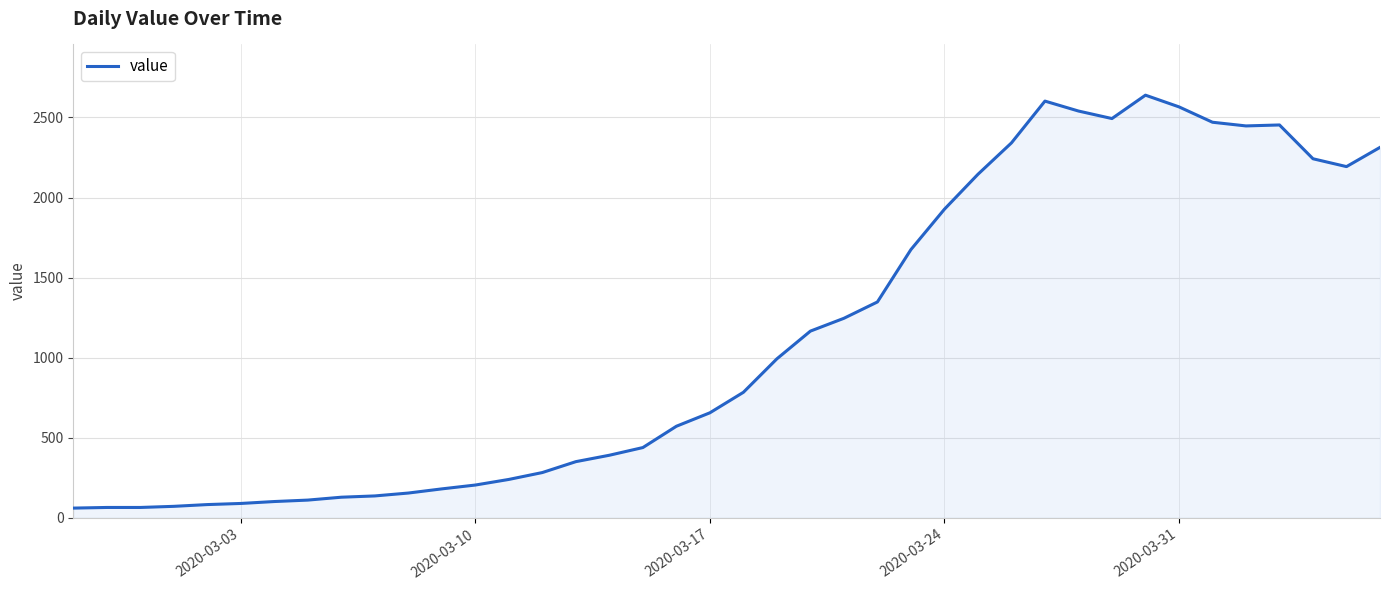

What is the smallest value displayed?

61